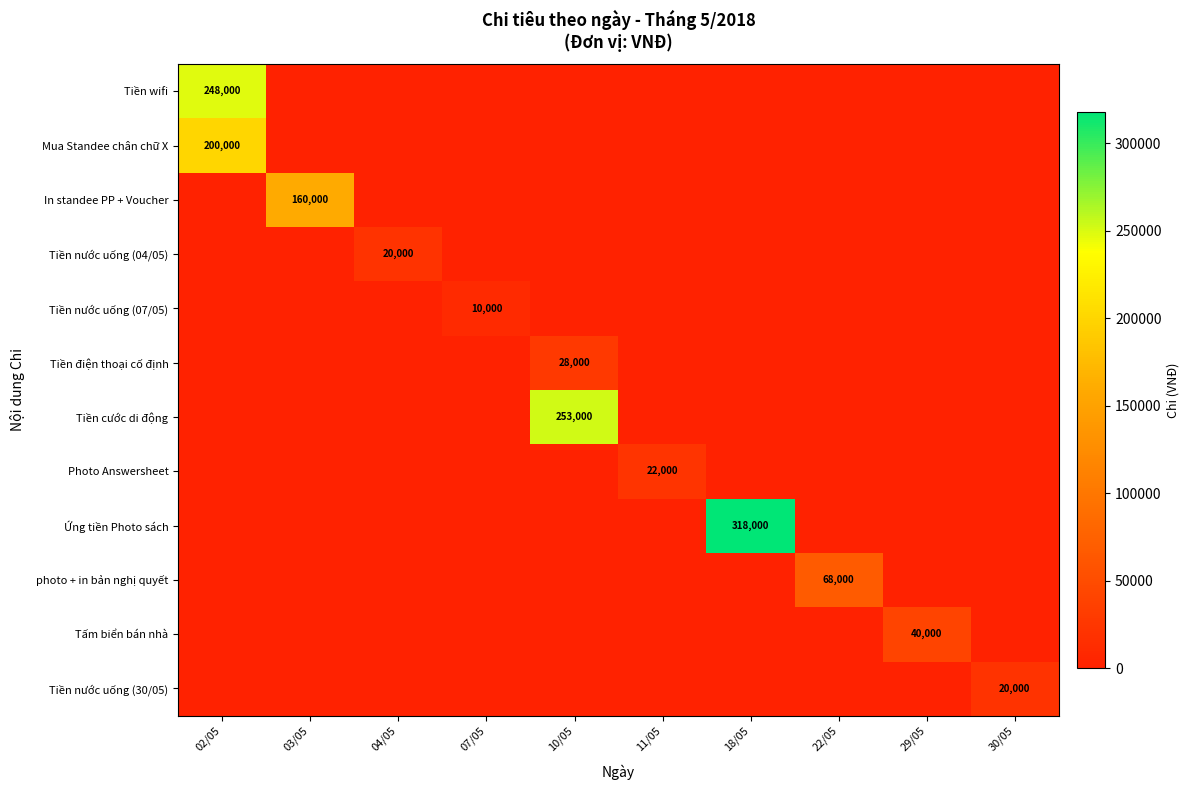

True or false: Tiền cước di động has a value of 111740 at 22/05.

False